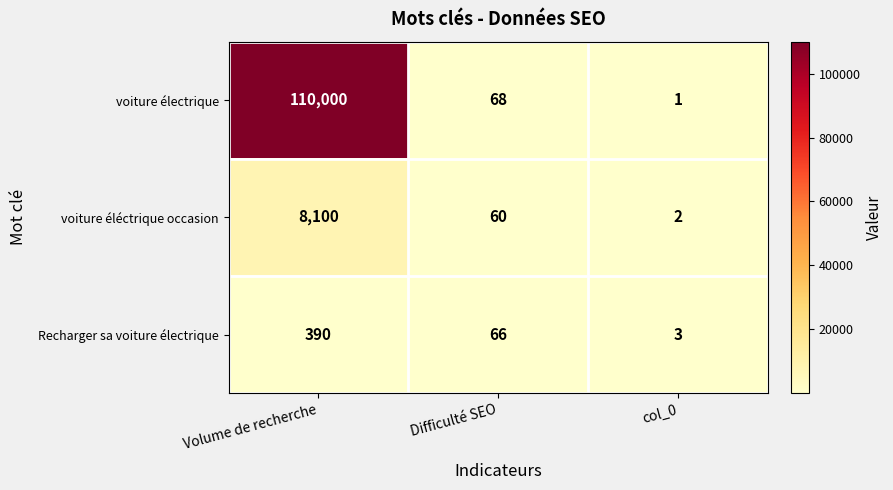

What is the average value of the Recharger sa voiture électrique series?

153